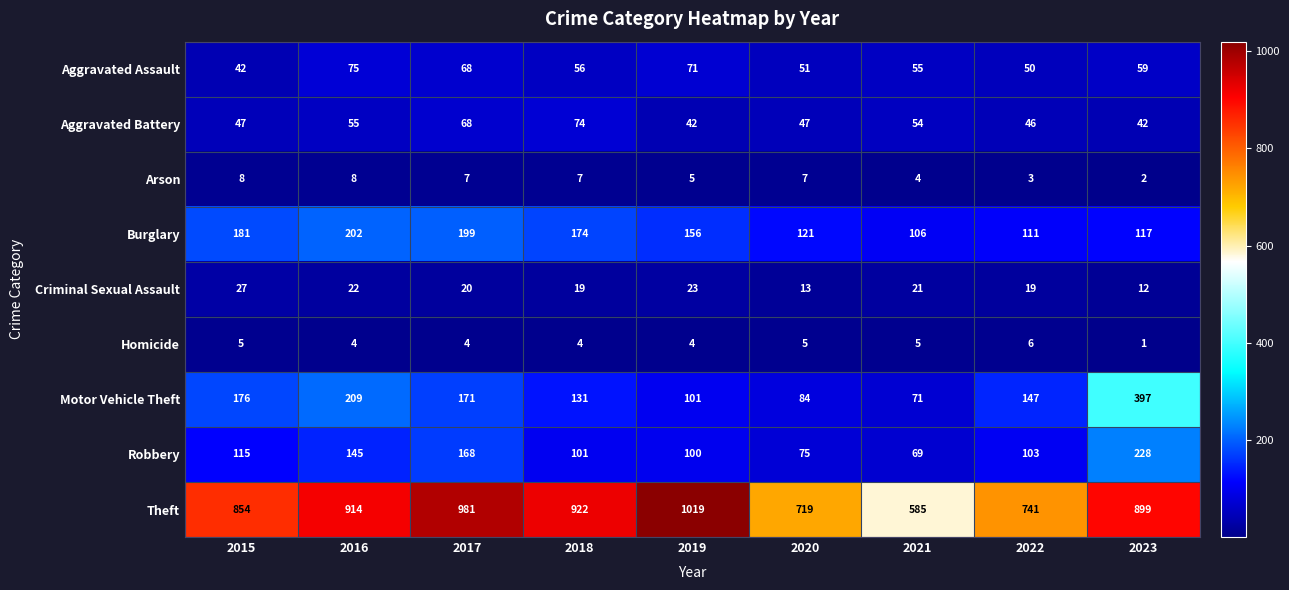

Count the number of categories in the chart.

9